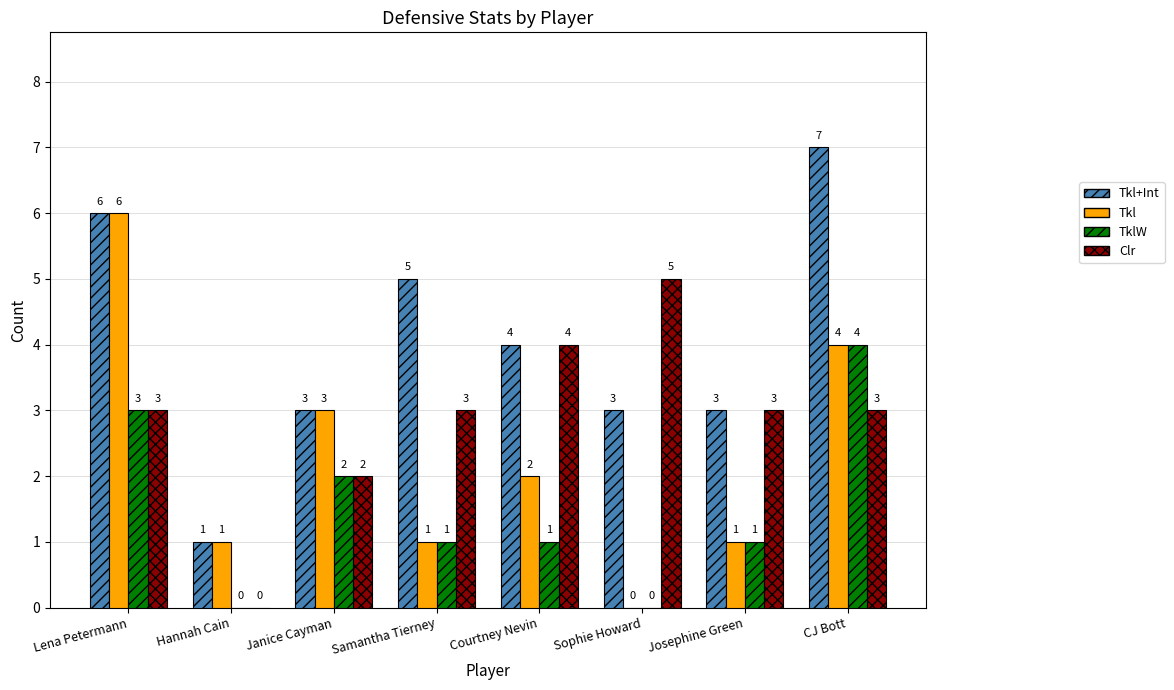

At which label is Tkl closest to 3?

Janice Cayman